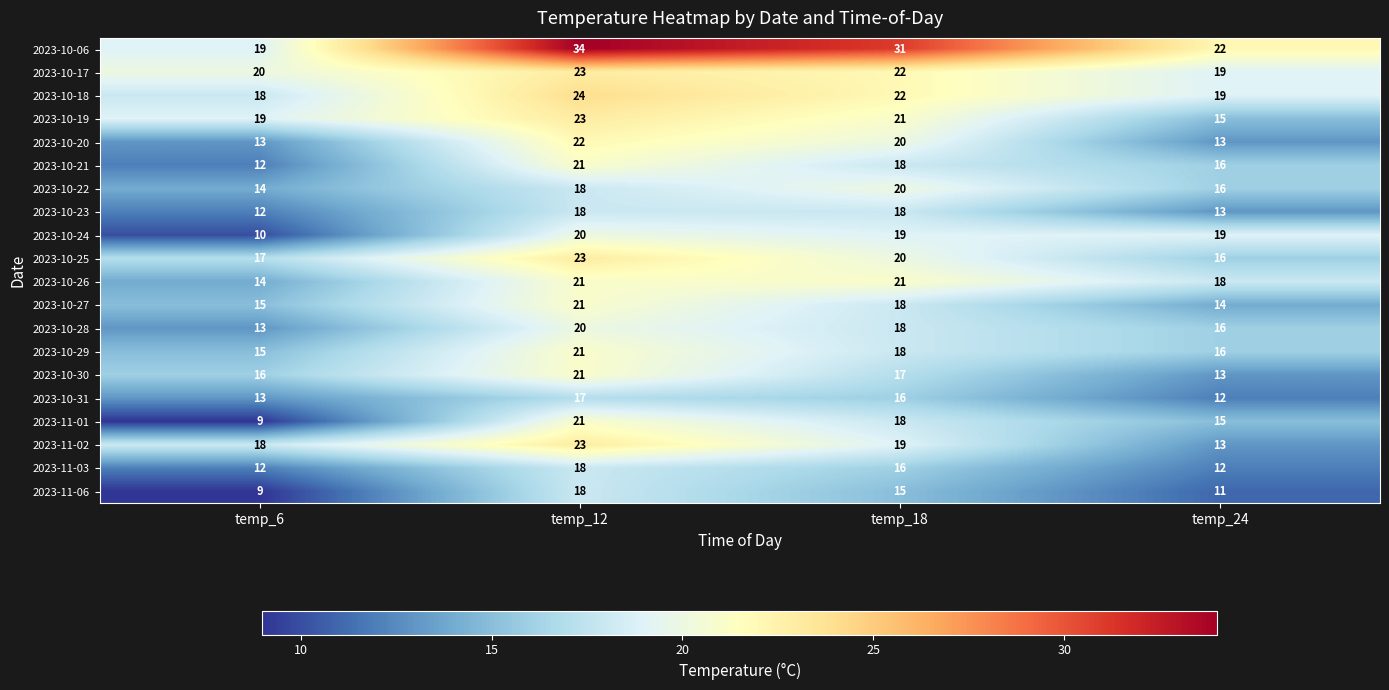

What is the difference between the second highest and minimum values in the 2023-11-01 series?

9